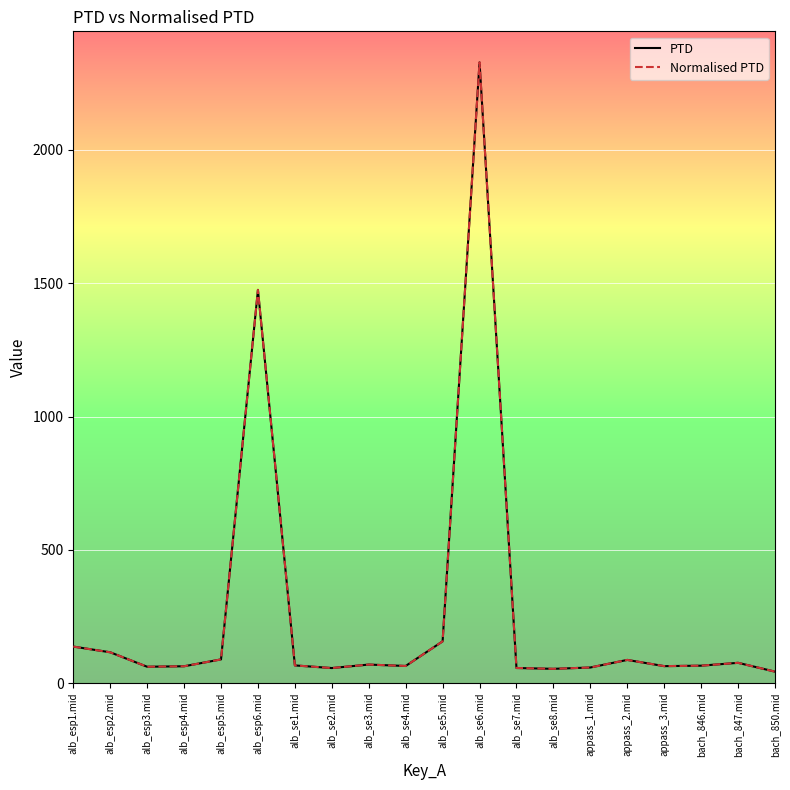

True or false: Normalised PTD has more than 2 interior local peaks.

True